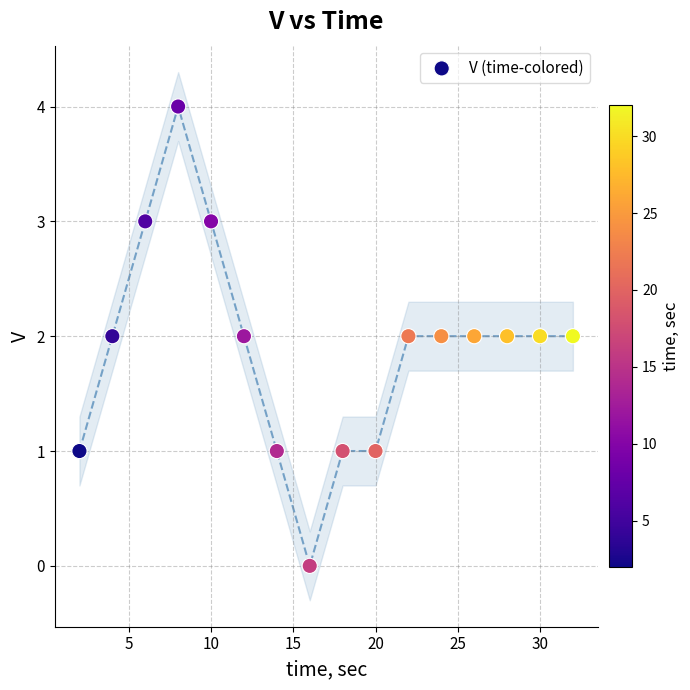

What is the range of Y values (max minus min)?

4